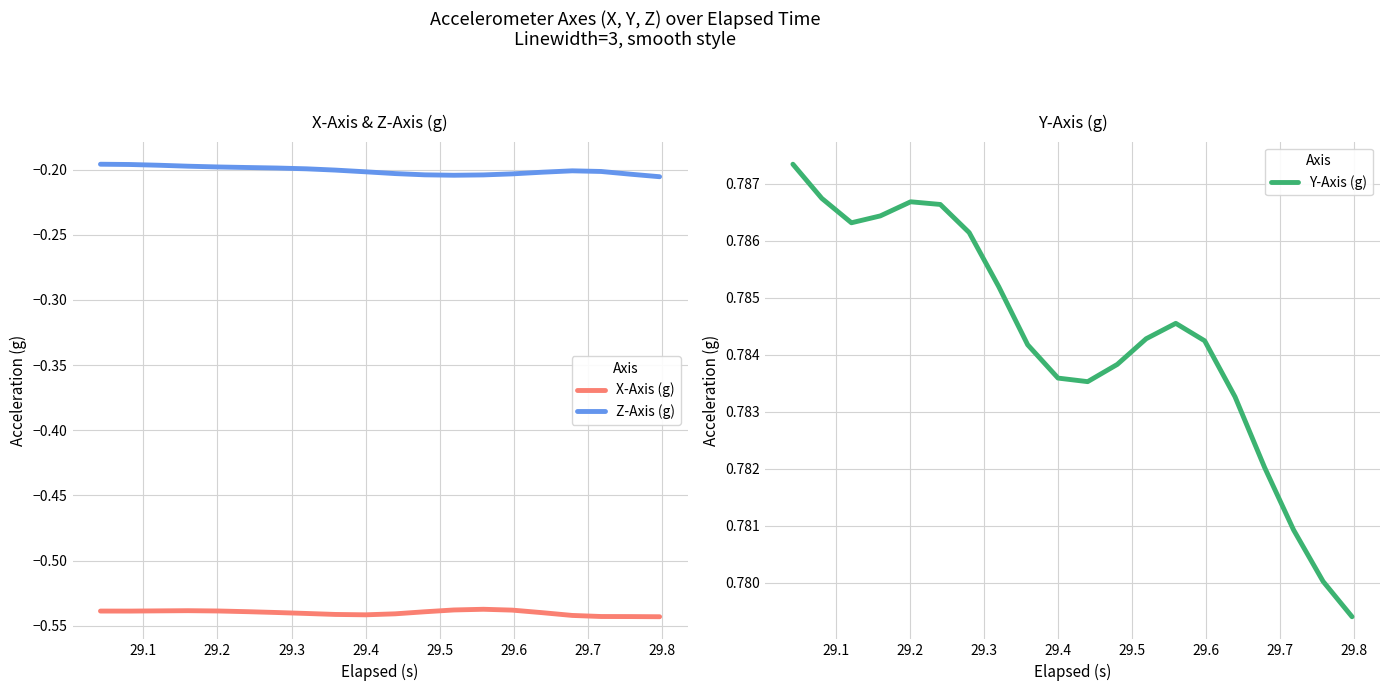

List the series in order of their overall mean, highest first.

Y-Axis (g), Z-Axis (g), X-Axis (g)